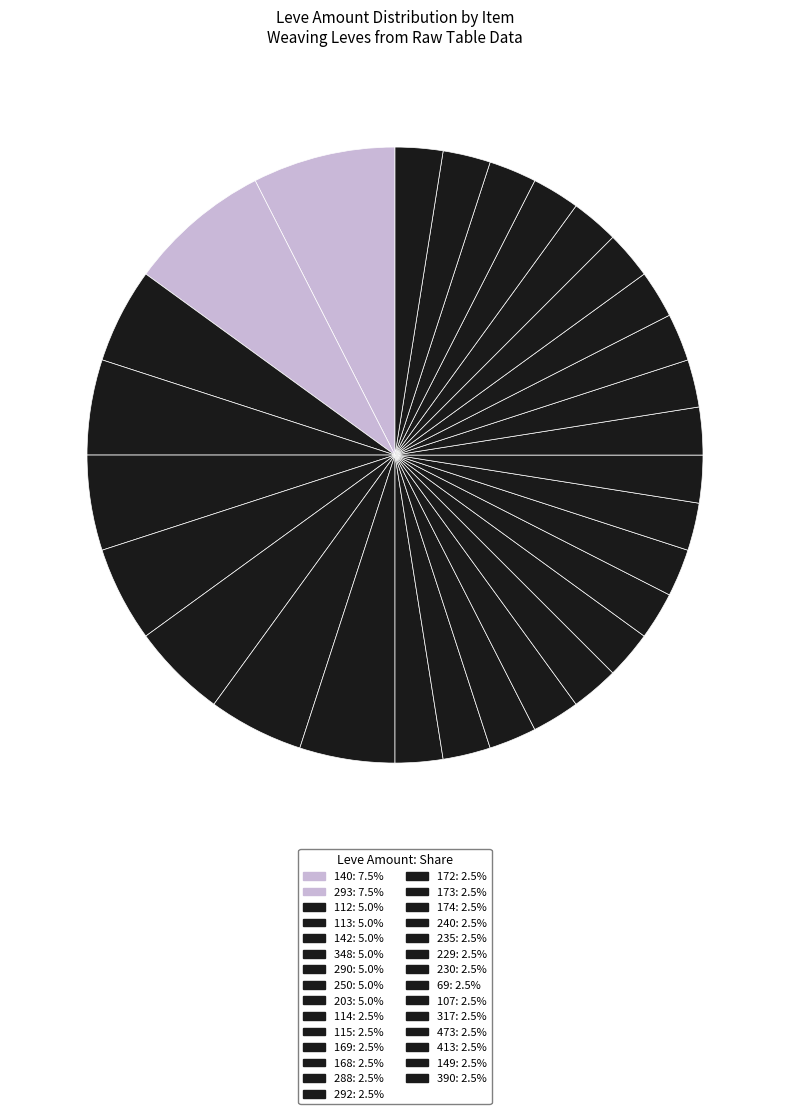

How many segments does this pie chart have?

29